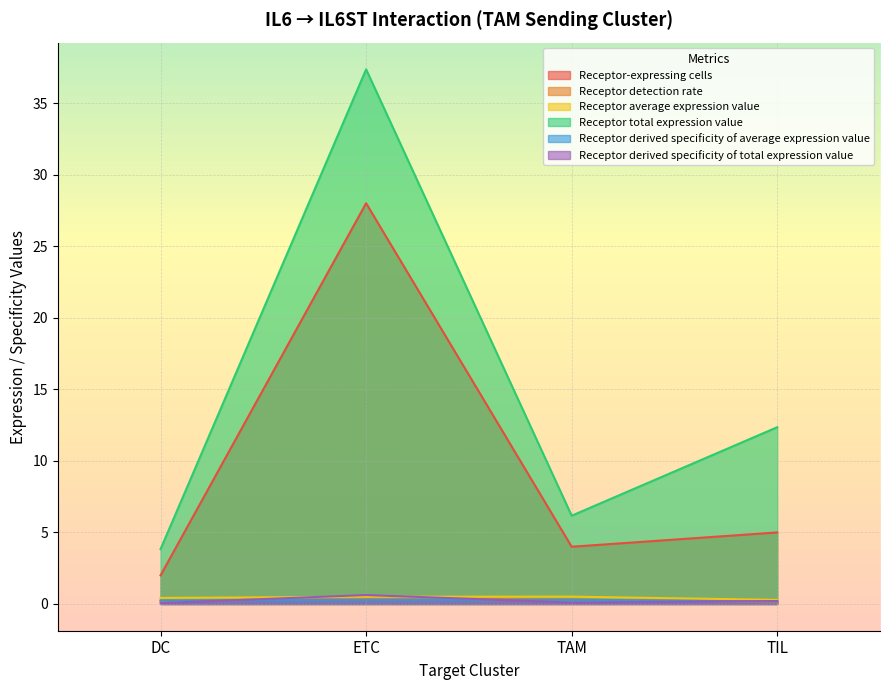

Reading left to right, extract all data points from this chart.

Receptor-expressing cells: 2.0	28.0	4.0	5.0
Receptor detection rate: 0.2	0.4	0.3	0.1
Receptor average expression value: 0.4	0.5	0.5	0.3
Receptor total expression value: 3.8	37.4	6.2	12.4
Receptor derived specificity of average expression value: 0.2	0.3	0.3	0.2
Receptor derived specificity of total expression value: 0.1	0.6	0.1	0.2